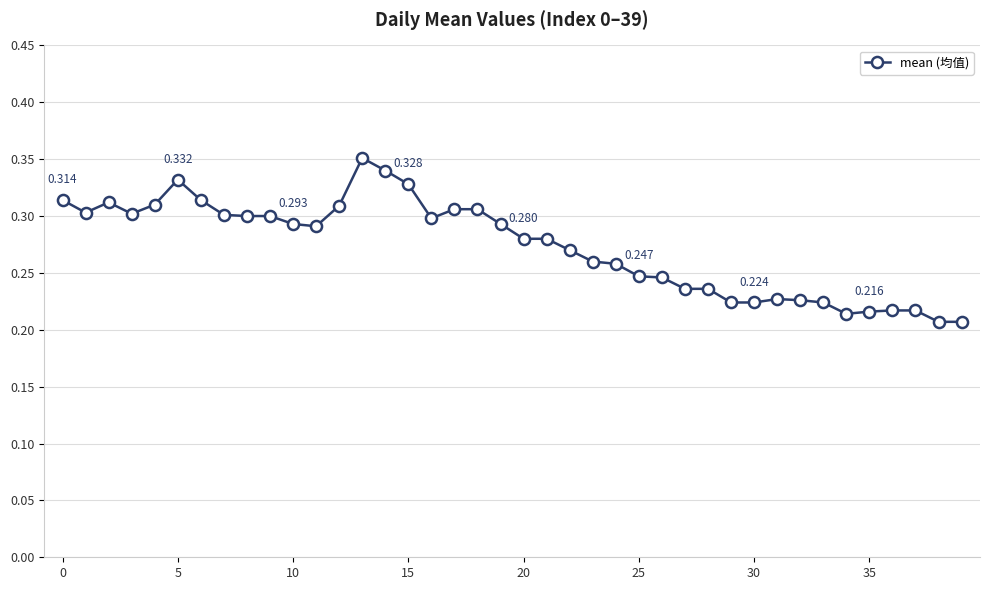

What is the label of the 28th point from the left?

27